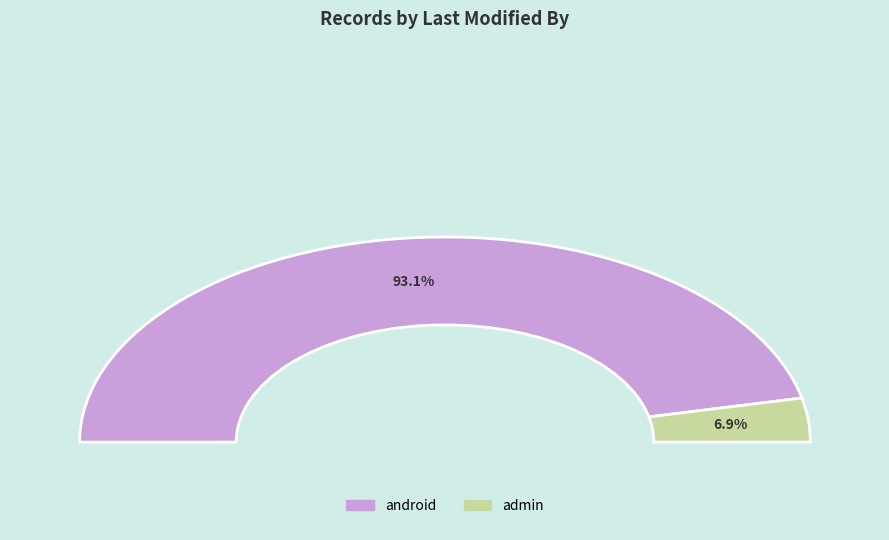

True or false: android accounts for 93% of the total.

True